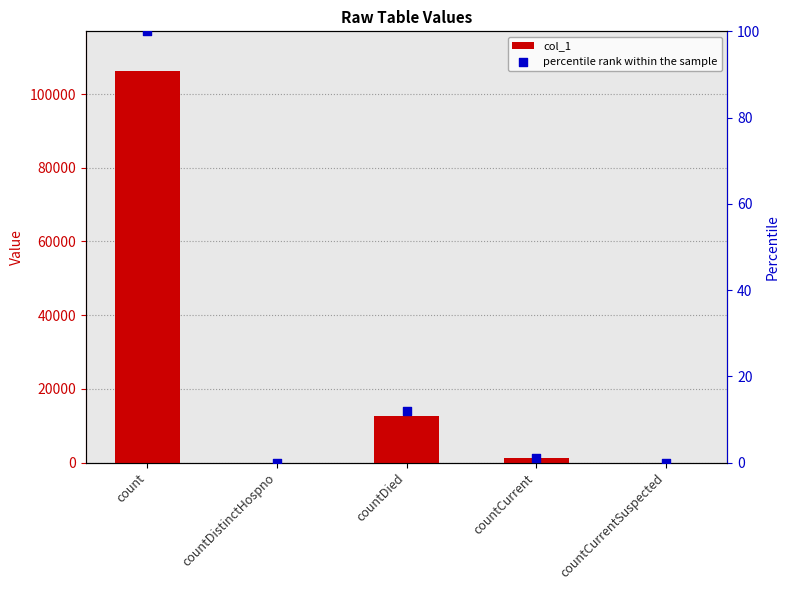

Is the value of percentile rank within the sample at countCurrent greater than the value of col_1 at countDied?

No